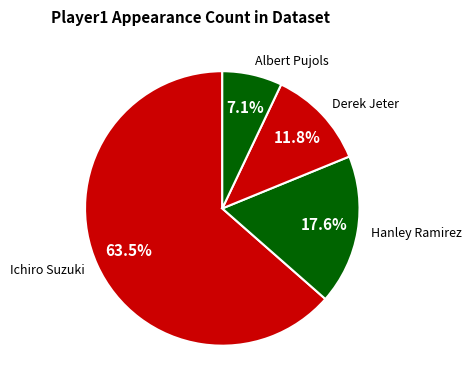

To the nearest percent, what is the difference between the largest and smallest slice percentages?

56%